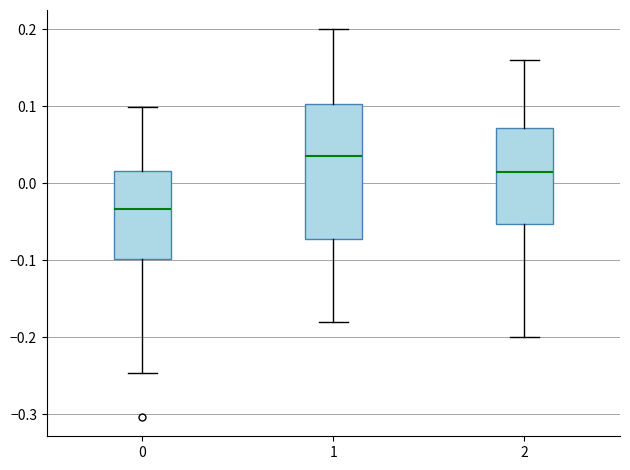

Which box's median line is the lowest?

0